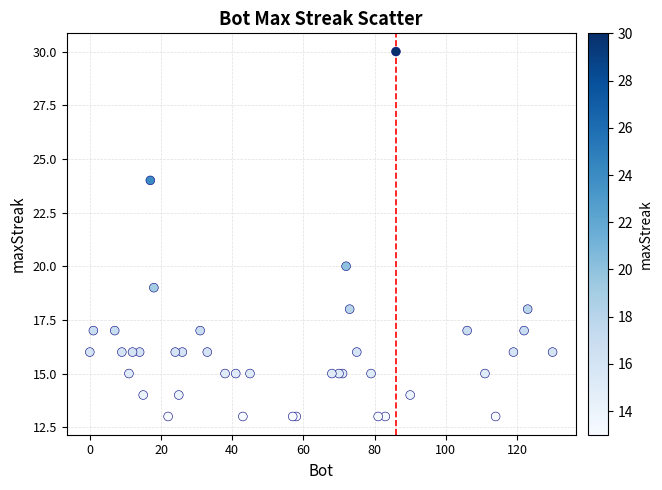

What Y value in the scatter plot is closest to 21?

20